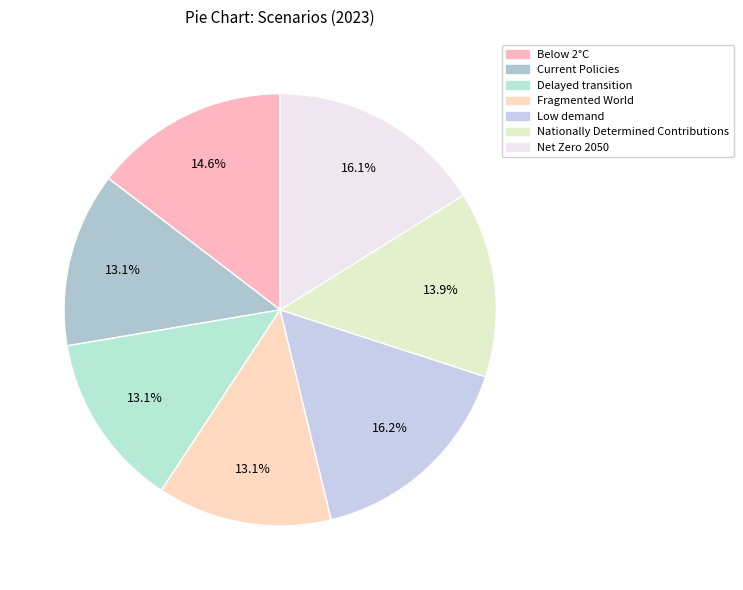

What is the total percentage of Net Zero 2050 and Nationally Determined Contributions?

30.0%